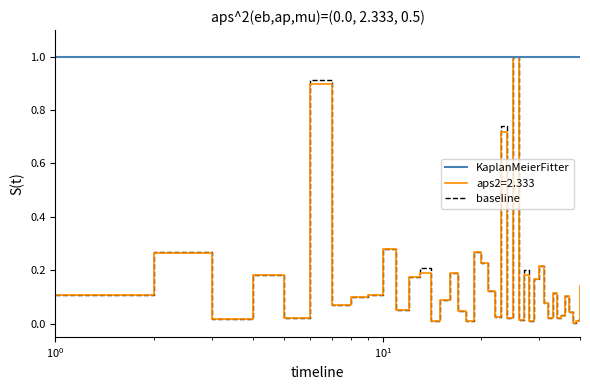

Count the number of data series in this chart.

3